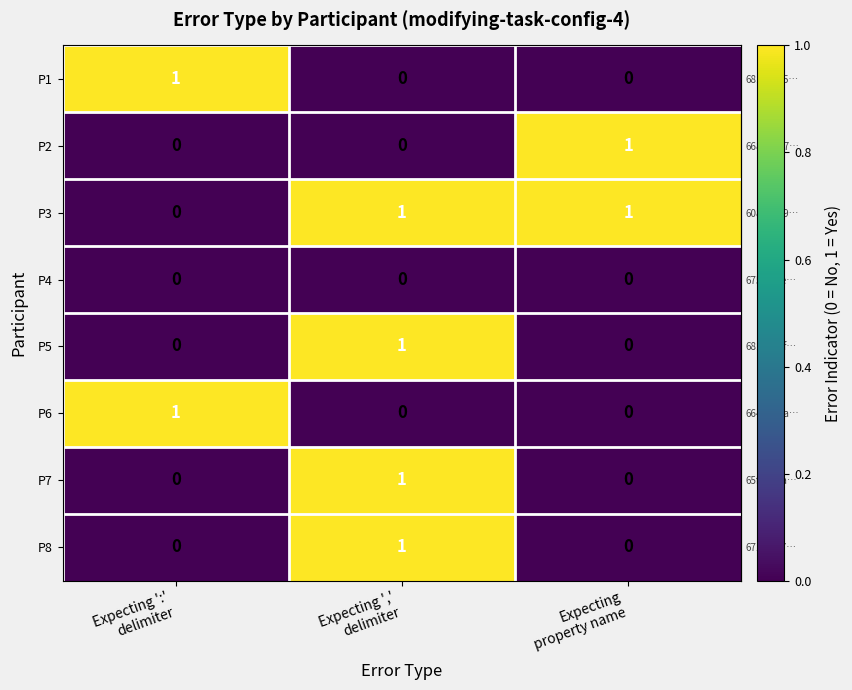

How many categories are shown in the chart?

3